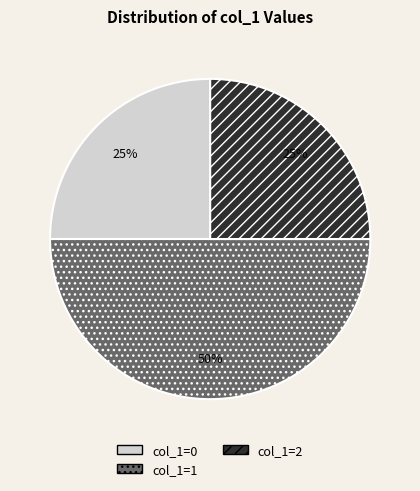

How many slices are in this pie chart?

3